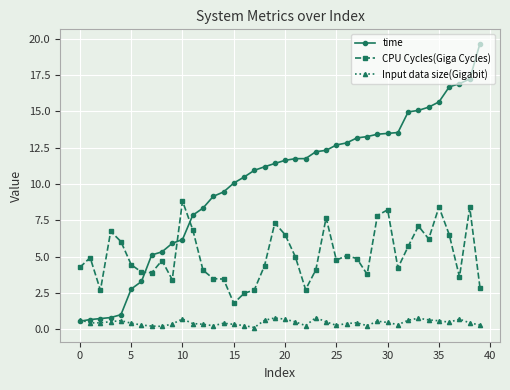

Is this an area chart (filled region under the line)?

No